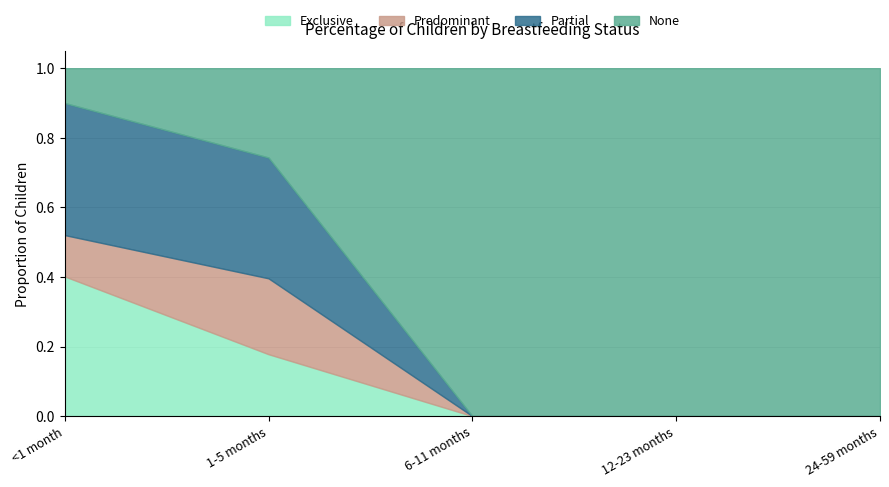

Reading left to right, extract all data points from this chart.

Exclusive: 0.4	0.2	0.0	0.0	0.0
Predominant: 0.1	0.2	0.0	0.0	0.0
Partial: 0.4	0.3	0.0	0.0	0.0
None: 0.1	0.3	1.0	1.0	1.0